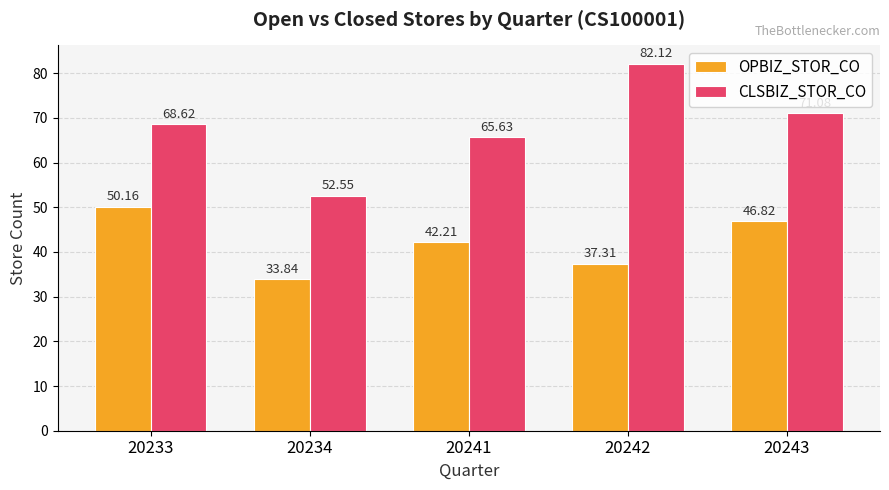

What is the value of the OPBIZ_STOR_CO bar at the 3rd from the left?

42.2